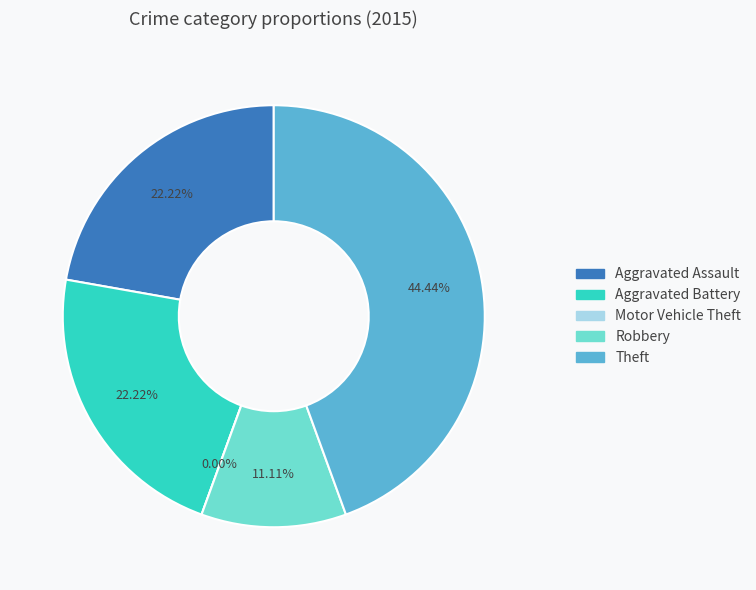

Does Aggravated Battery represent more than half of the total?

No